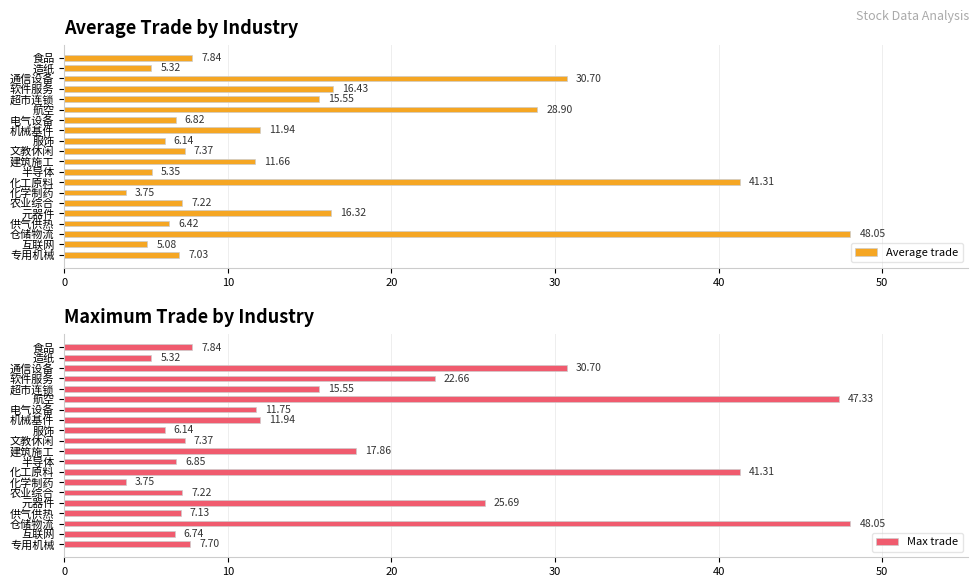

What are all the series names shown in the legend?

Average trade, Max trade